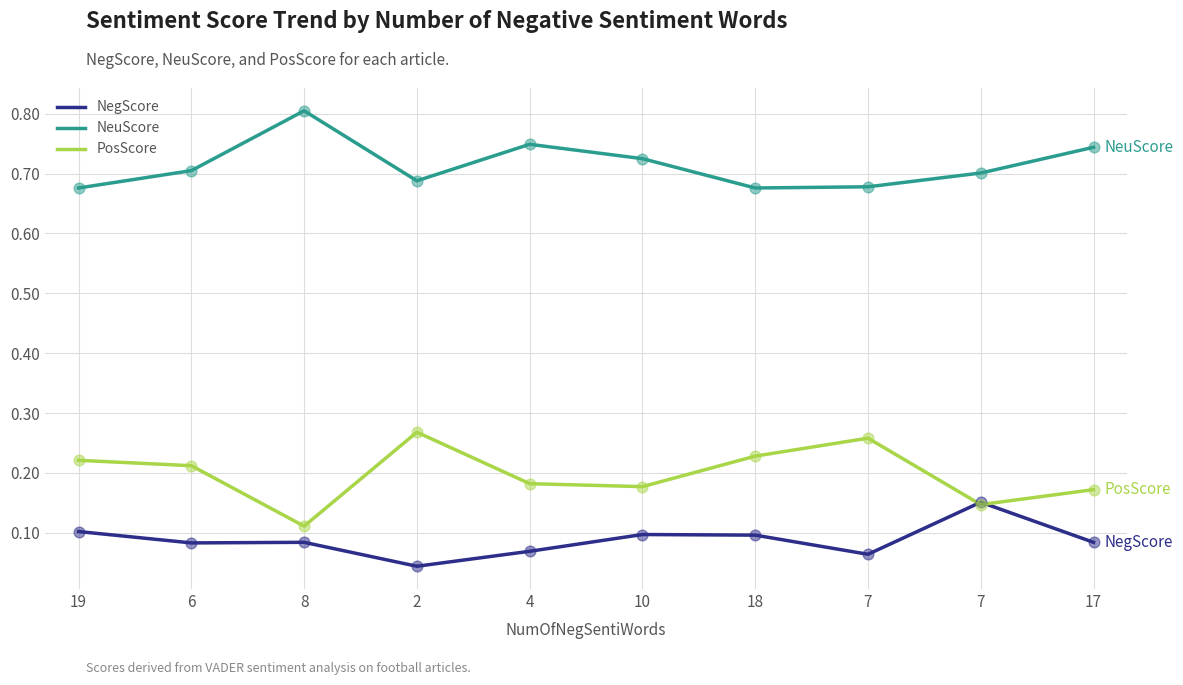

Is the value of NegScore at 8 greater than the value of NeuScore at 4?

No